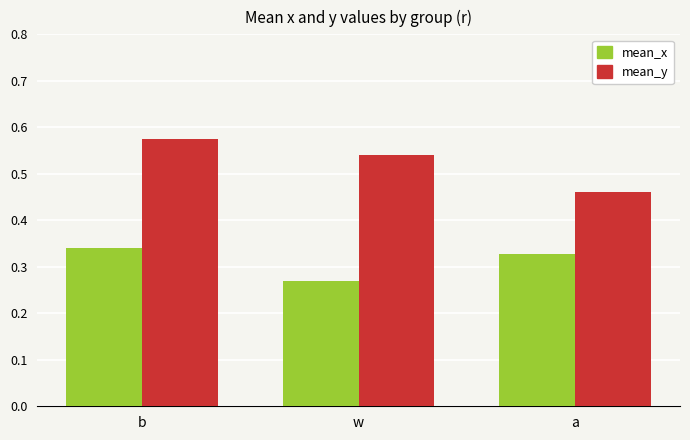

The value of mean_y at a is 0.8. True or false?

False